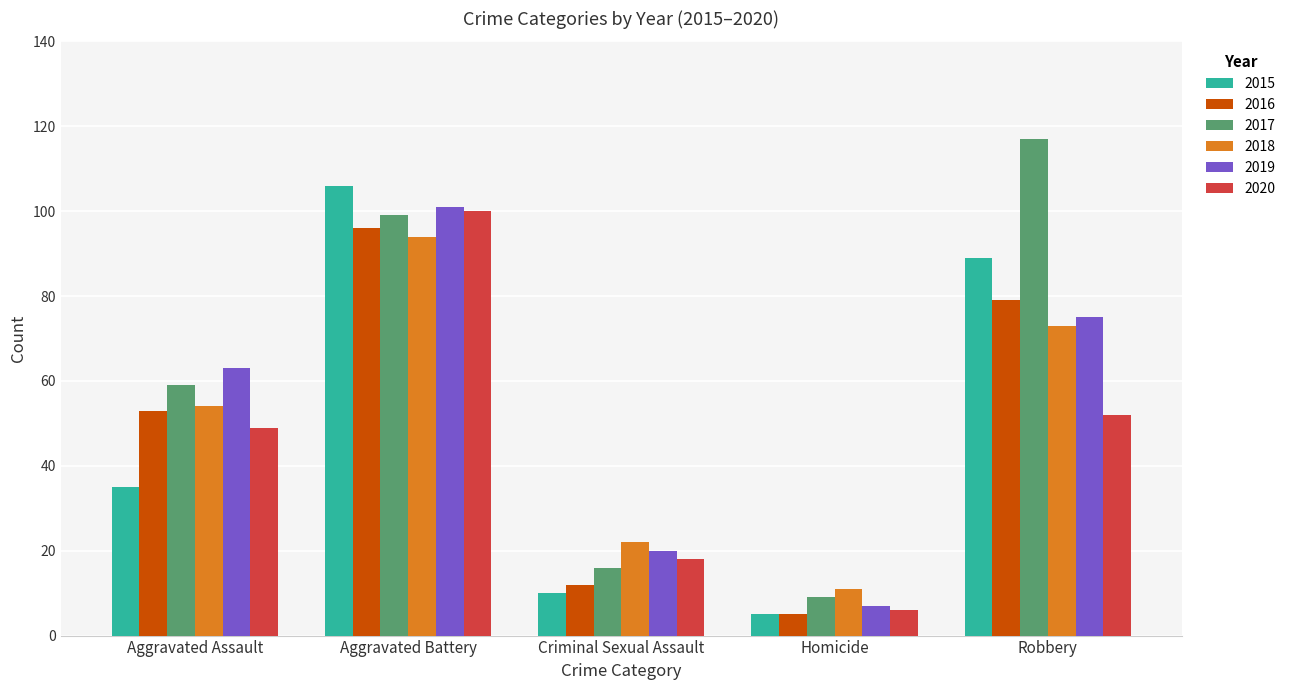

List the labels in order of 2020 value, largest first.

Aggravated Battery, Robbery, Aggravated Assault, Criminal Sexual Assault, Homicide